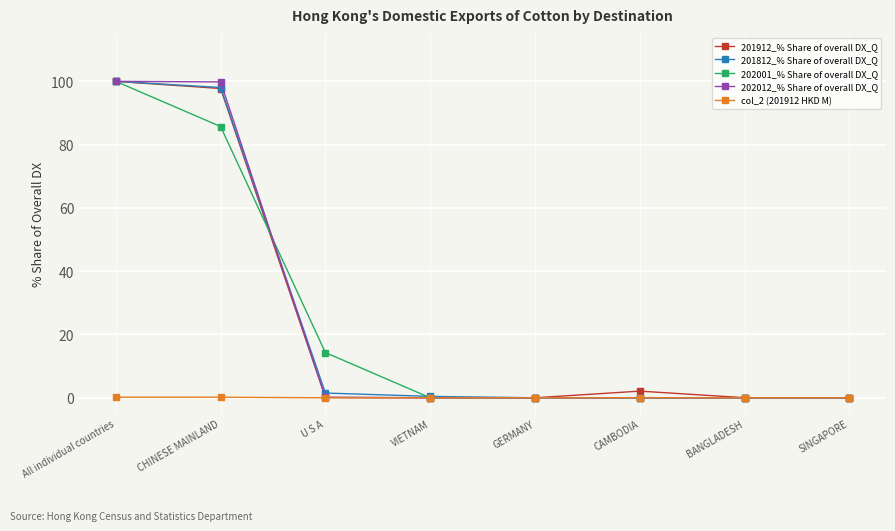

What are all the series names shown in the legend?

201912_% Share of overall DX_Q, 201812_% Share of overall DX_Q, 202001_% Share of overall DX_Q, 202012_% Share of overall DX_Q, col_2 (201912 HKD M)